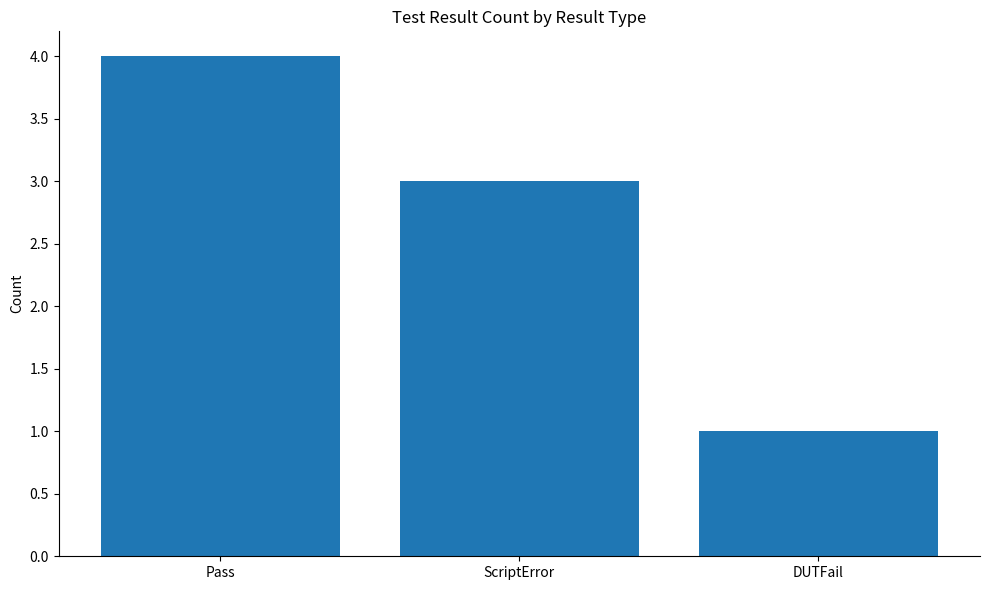

List the labels in order of value, smallest first.

DUTFail, ScriptError, Pass